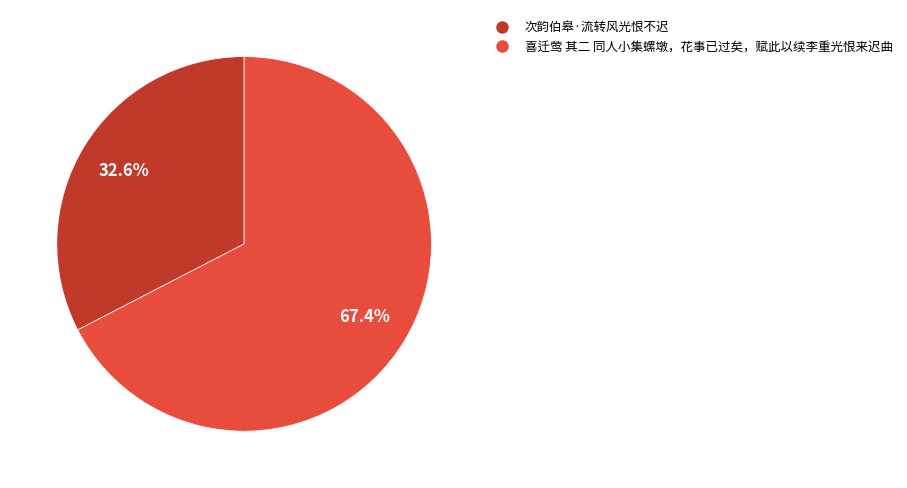

To the nearest percent, what is the combined percentage of 喜迁莺 其二 同人小集螺墩，花事已过矣，赋此以续李重光恨来迟曲 and 次韵伯皋·流转风光恨不迟?

100%